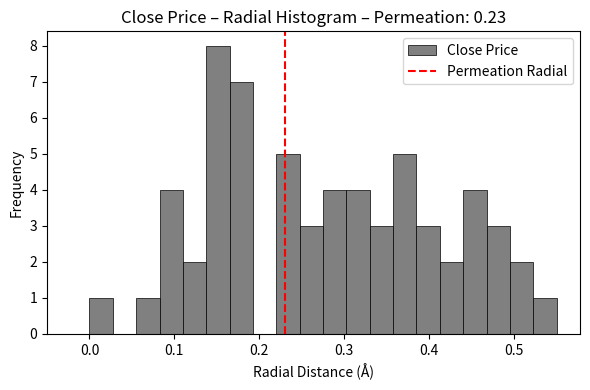

Read against the x-axis, roughly where is the centre of the tallest bar?

0.15